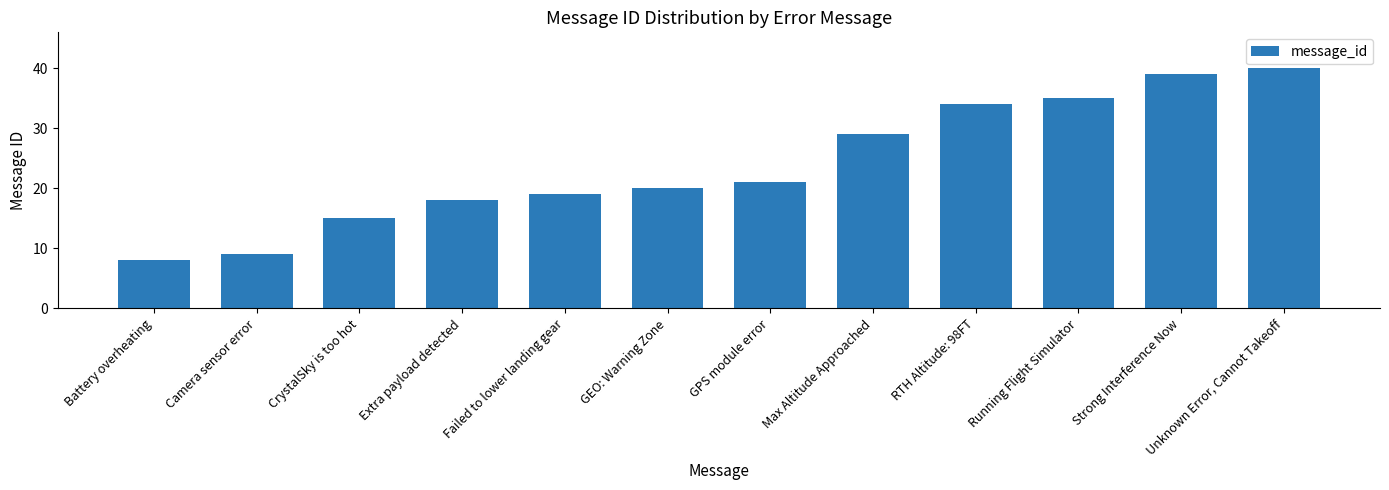

What is the sum of the values at GEO: Warning Zone and Failed to lower landing gear?

39